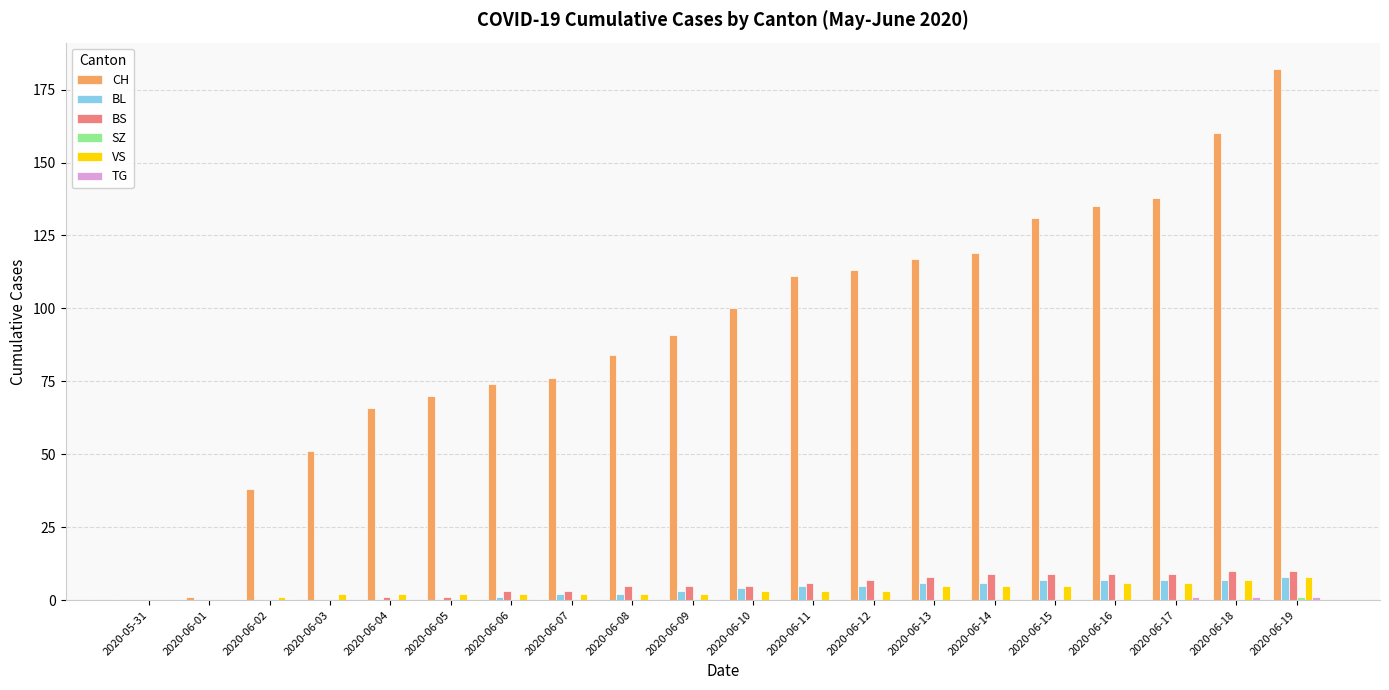

The VS series shows 7 at 2020-06-18. True or false?

True